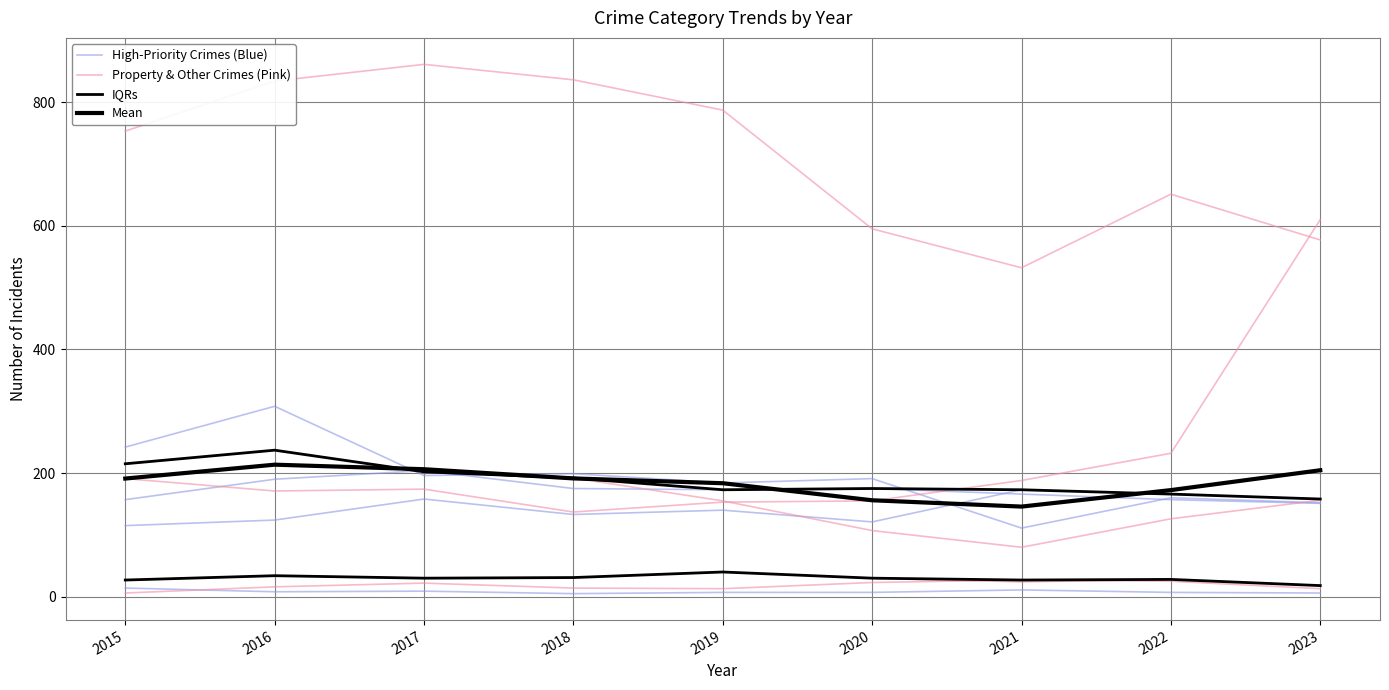

Where is the first local minimum for High-Priority Crimes (Blue)?

2018